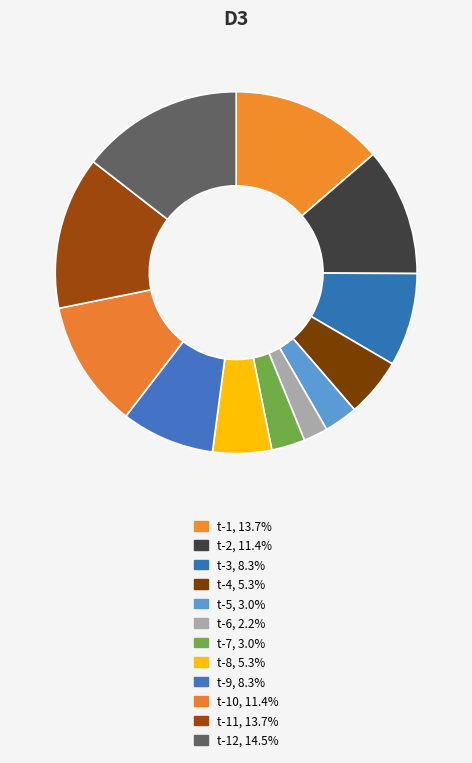

Is there a majority slice in this chart?

No